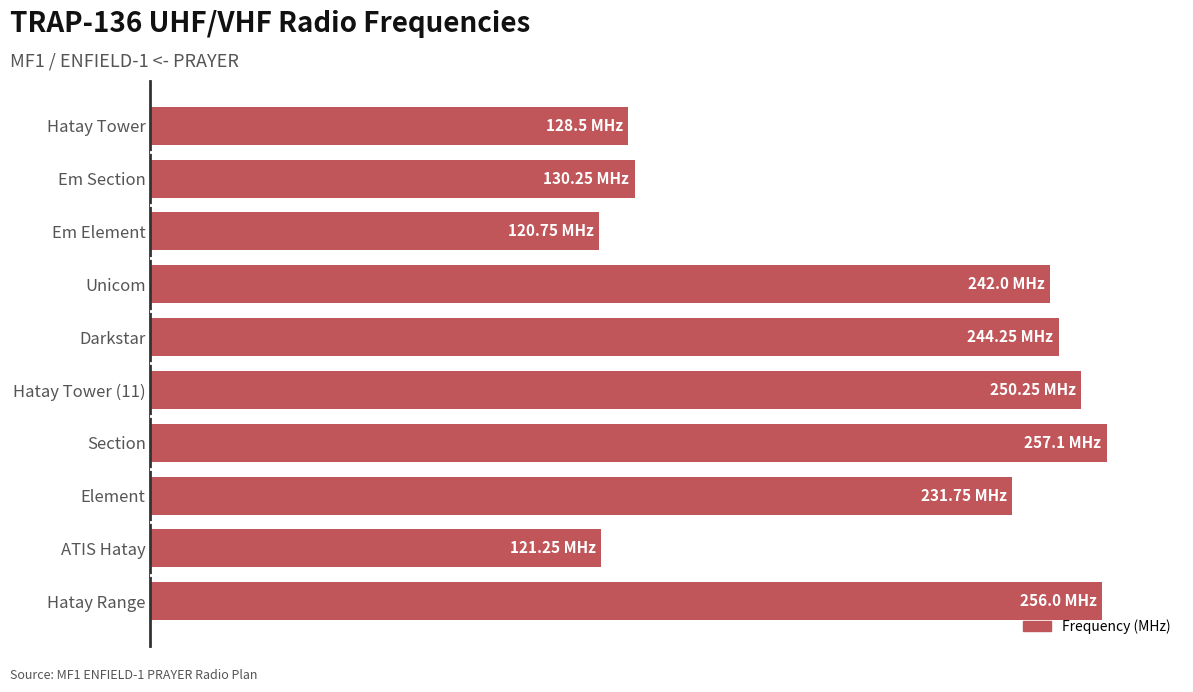

Are the bars horizontal?

Yes